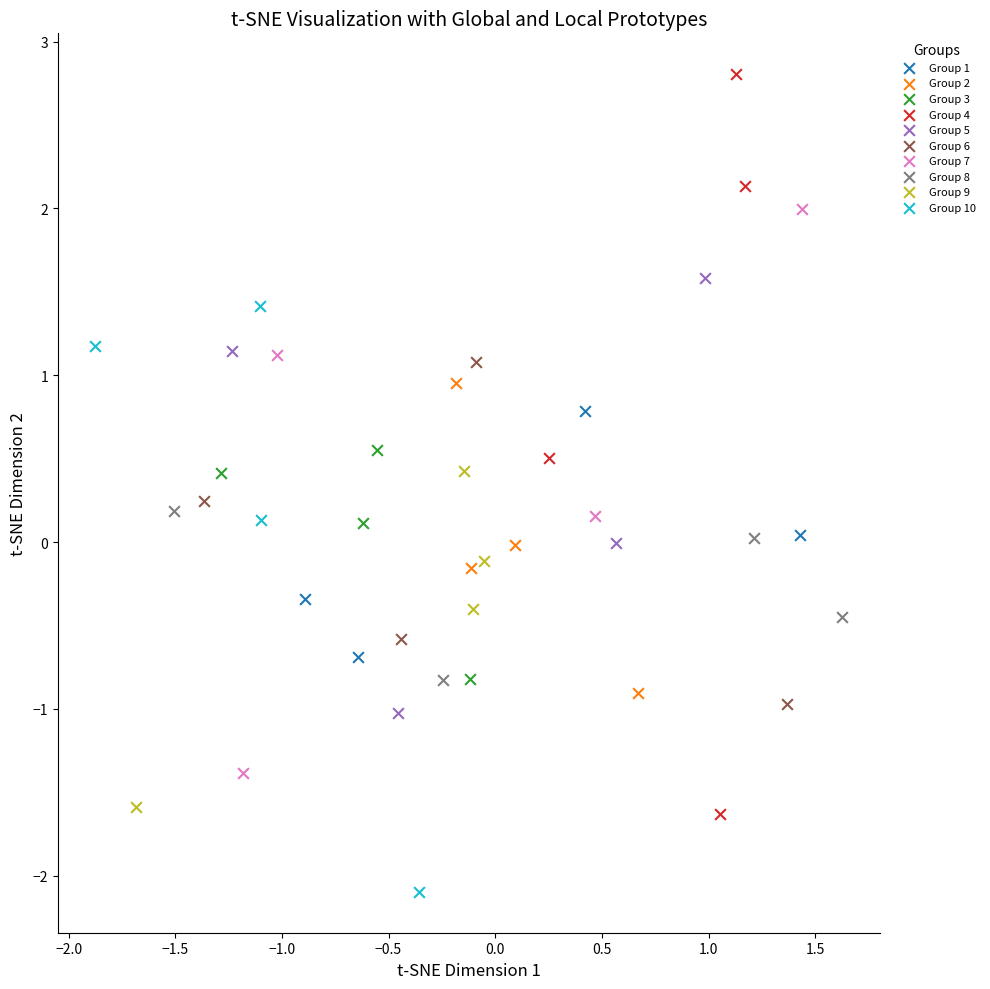

Which series reaches the minimum Y coordinate?

Group 10